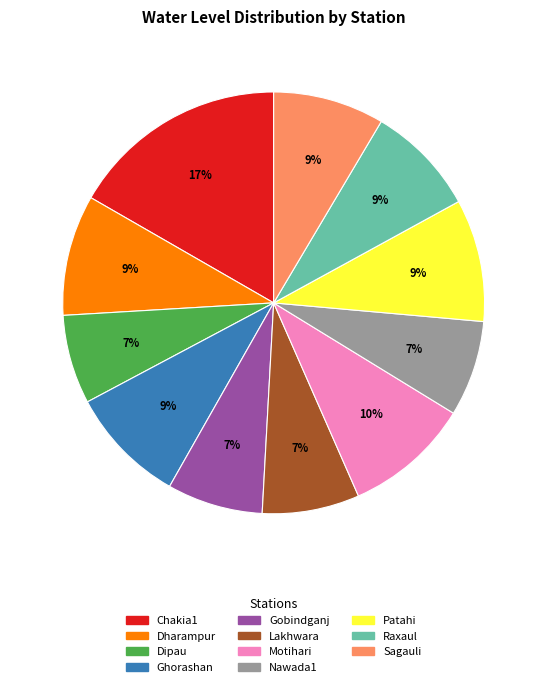

Does Dharampur represent more than half of the total?

No